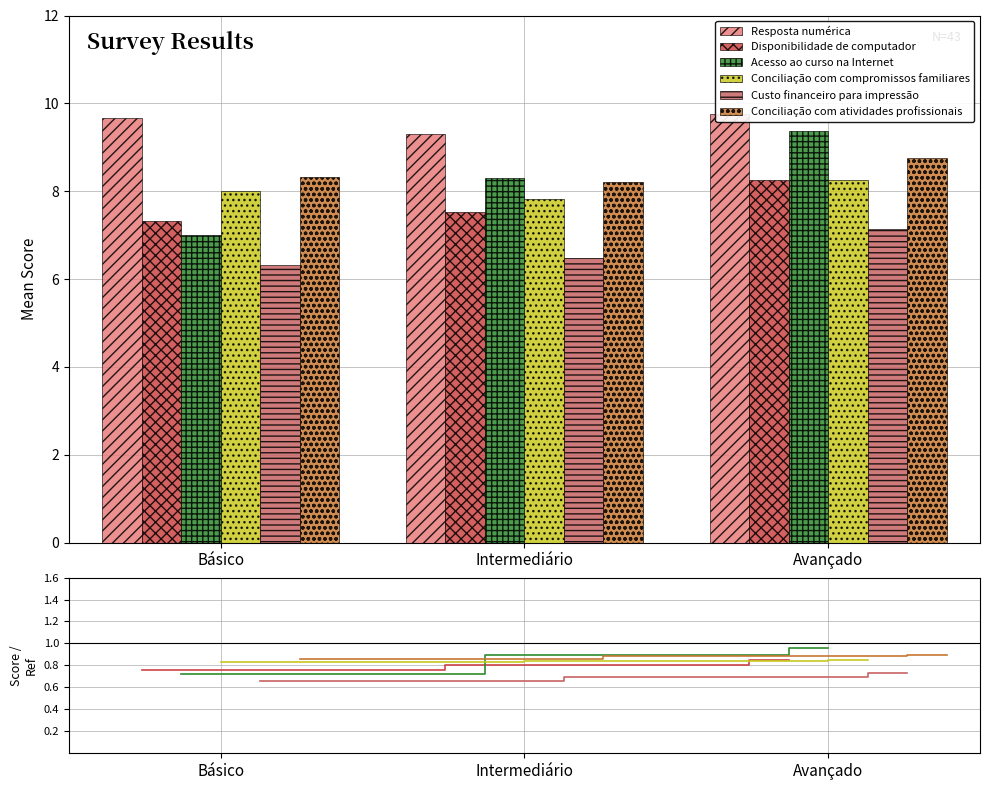

How many Custo financeiro para impressão values are between 6 and 7?

2